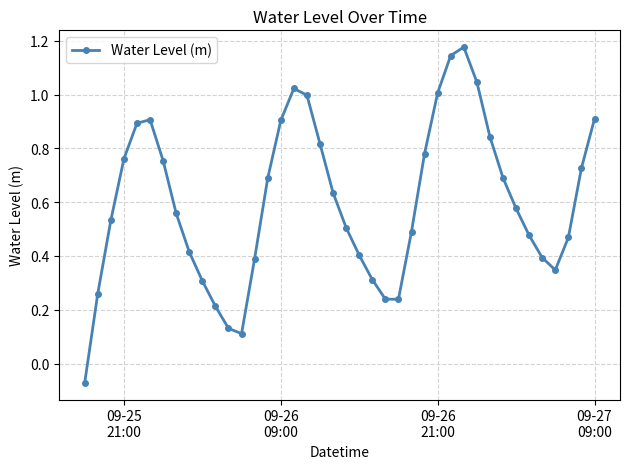

What is the sum of all values?

24.0